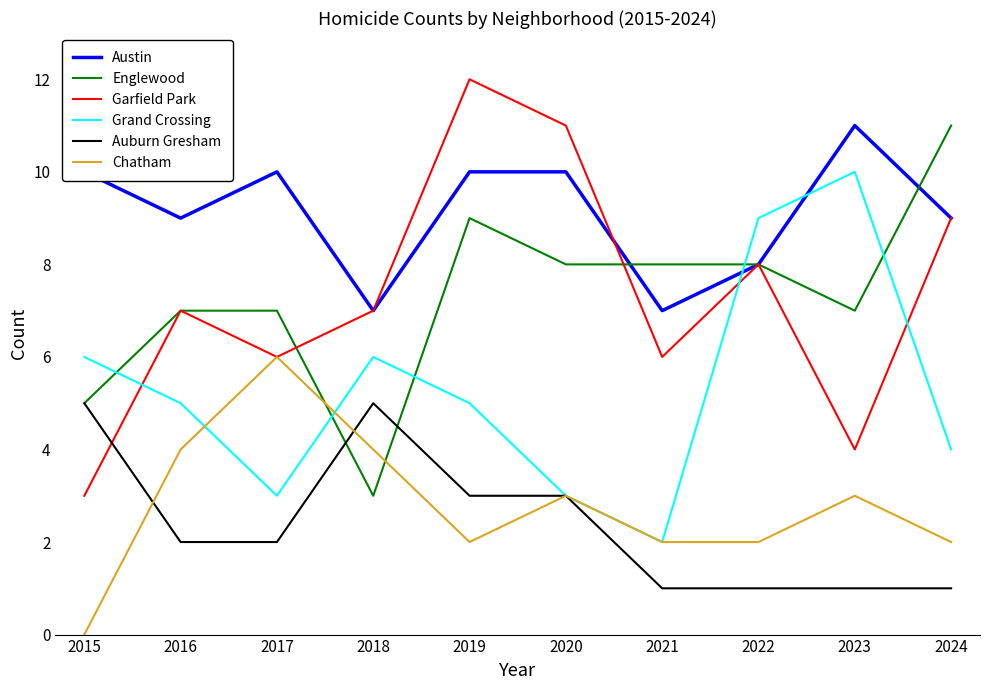

What value does the Auburn Gresham series have at 2019?

3